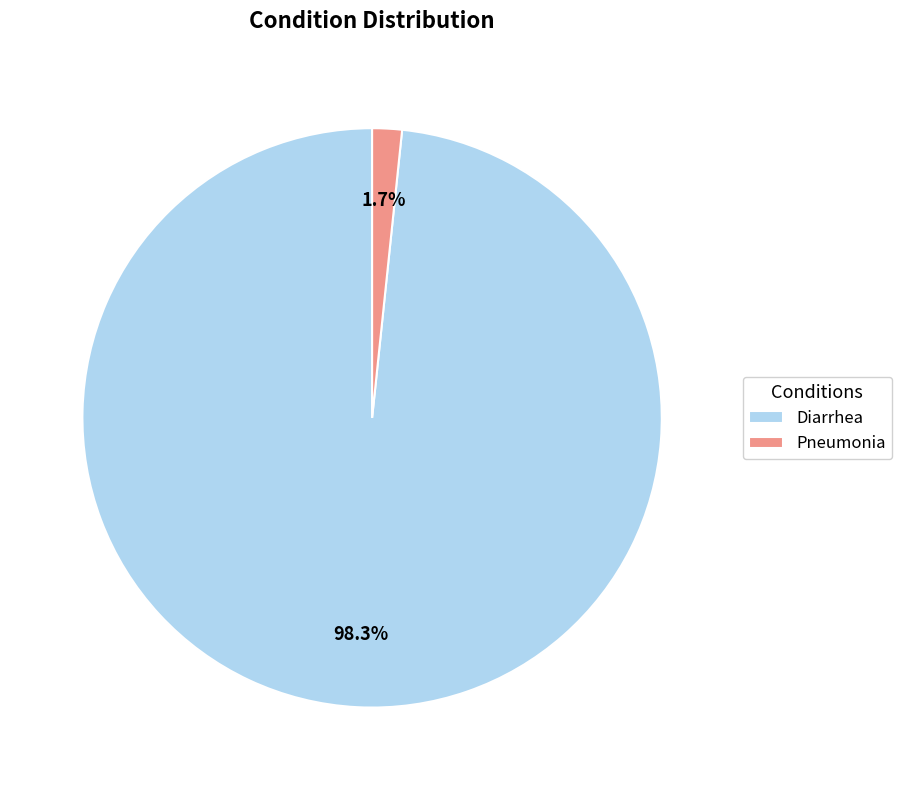

Which category accounts for the majority?

Diarrhea